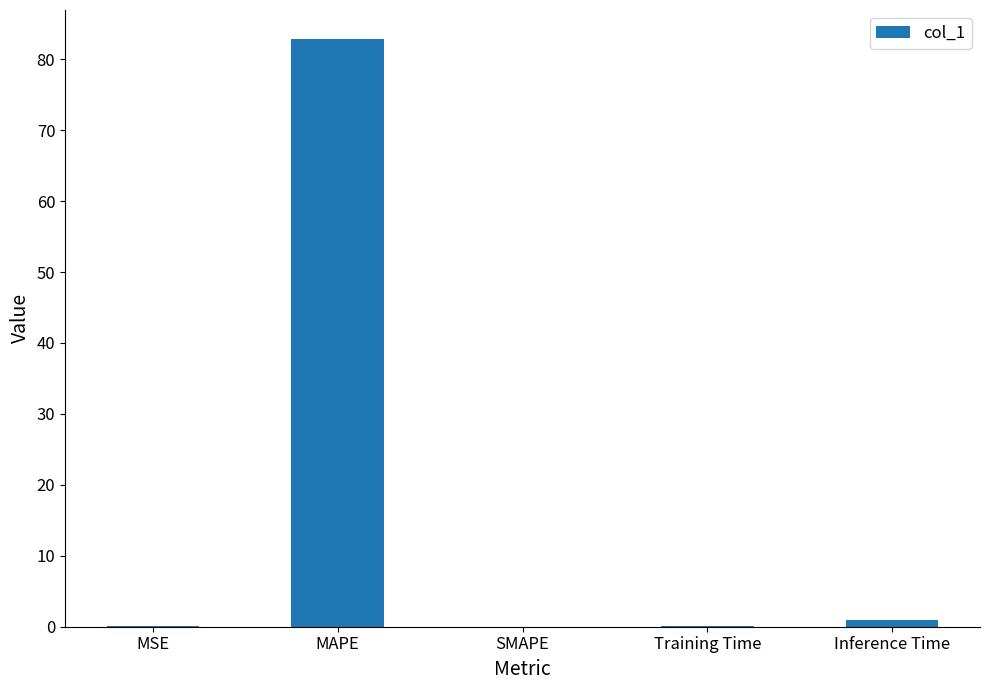

How many categories are shown in the chart?

5